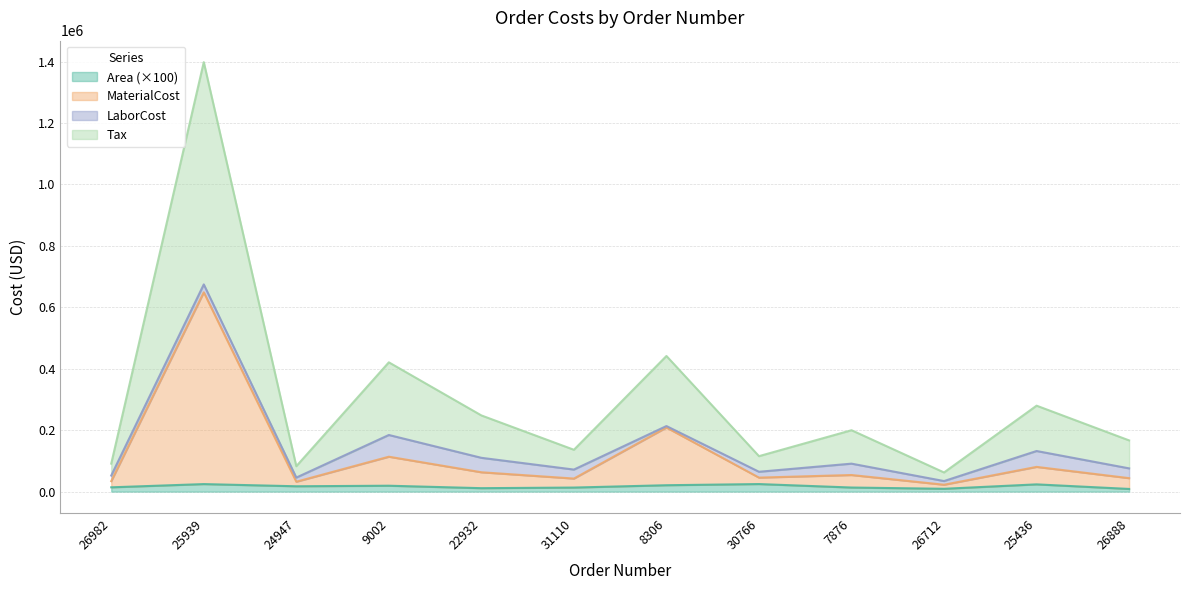

The Tax series shows 88070.8 at 26712. True or false?

False